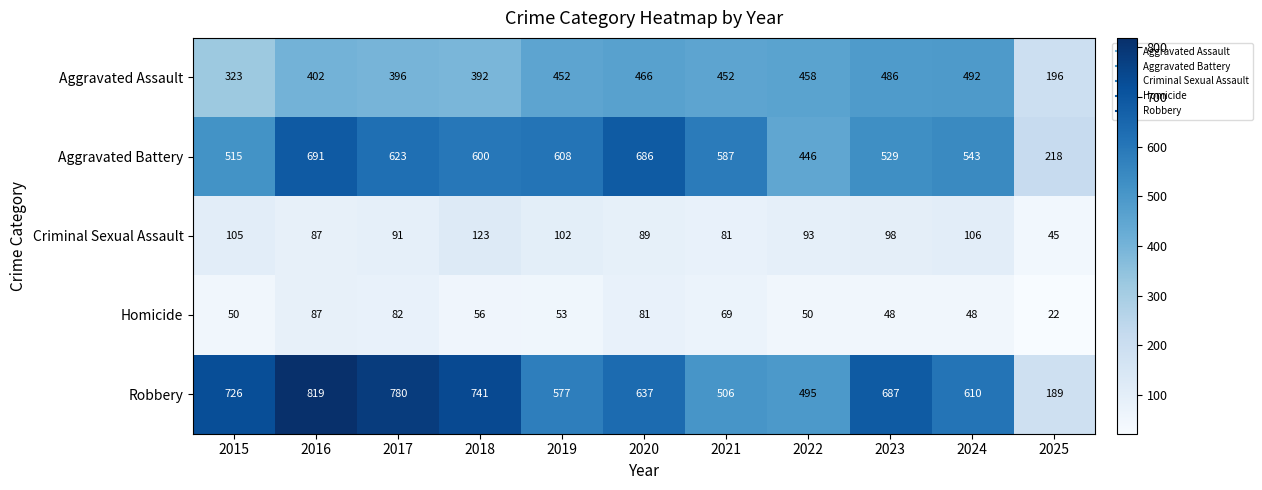

List the series in order of their peak value, lowest first.

Homicide, Criminal Sexual Assault, Aggravated Assault, Aggravated Battery, Robbery